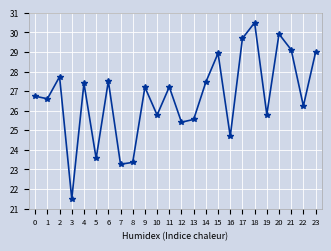

Which has a higher value, 21 or 8?

21